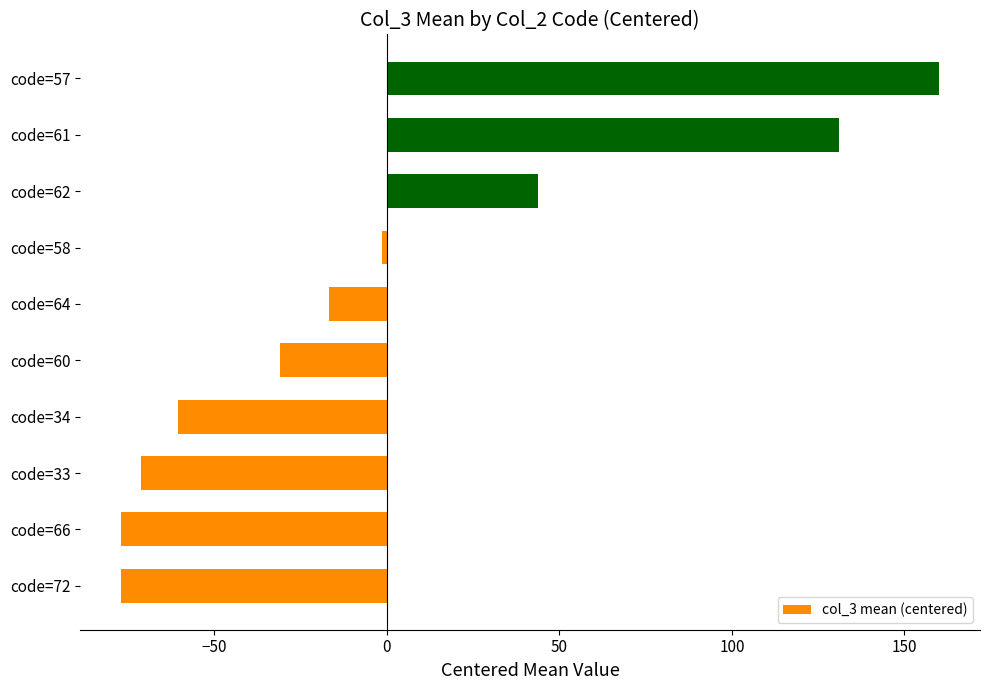

What is the greatest value displayed?

160.1